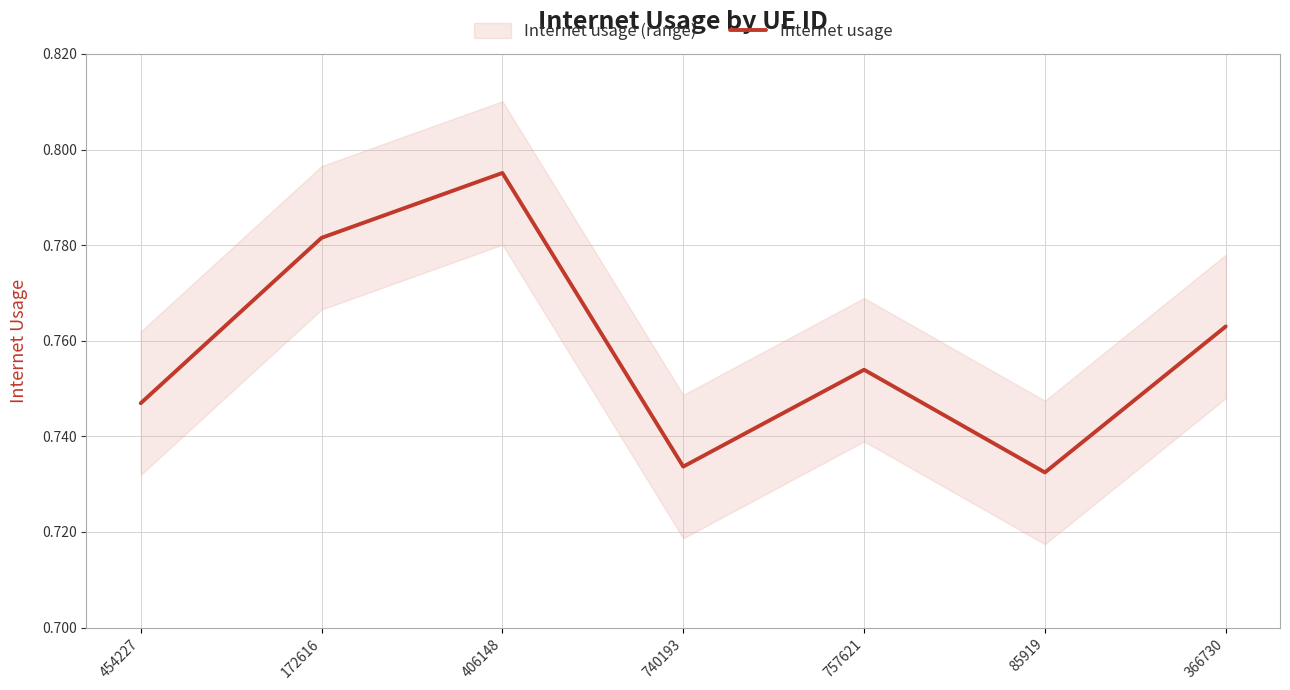

What is the greatest value displayed?

0.8